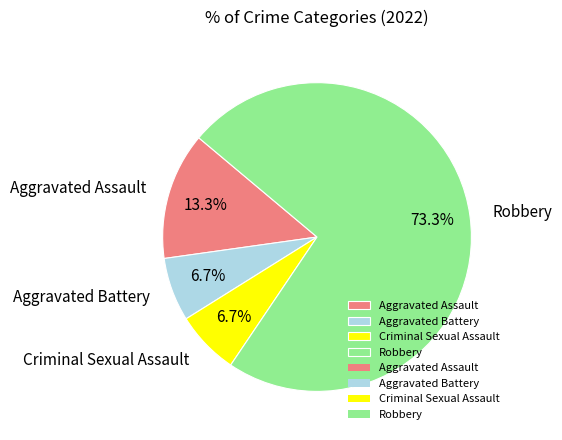

What is the ratio of the value at Robbery to the value at Aggravated Assault?

5.5